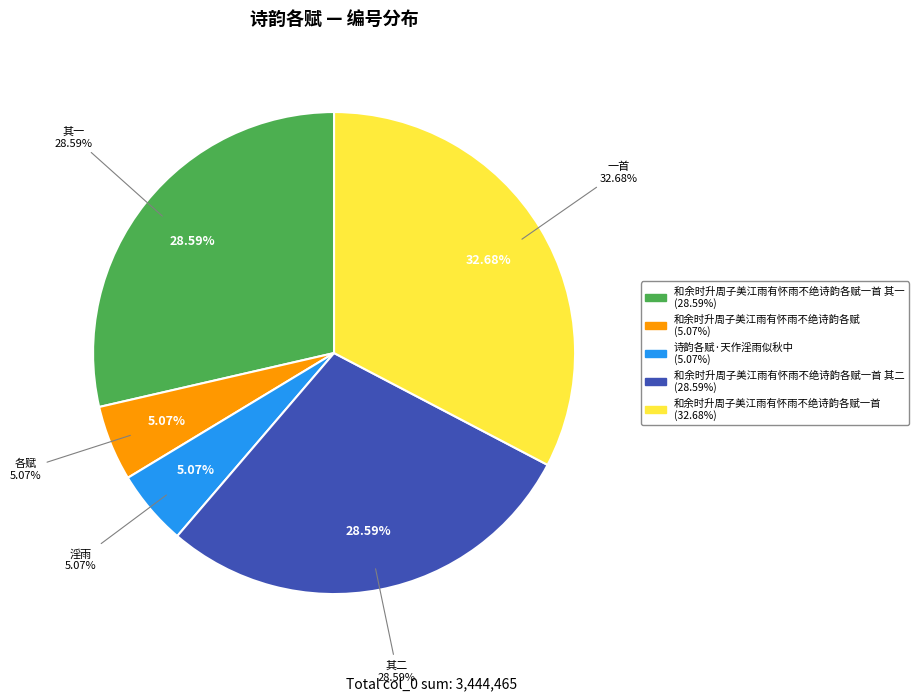

Is it true that 和余时升周子美江雨有怀雨不绝诗韵各赋 is 5% of the pie?

True